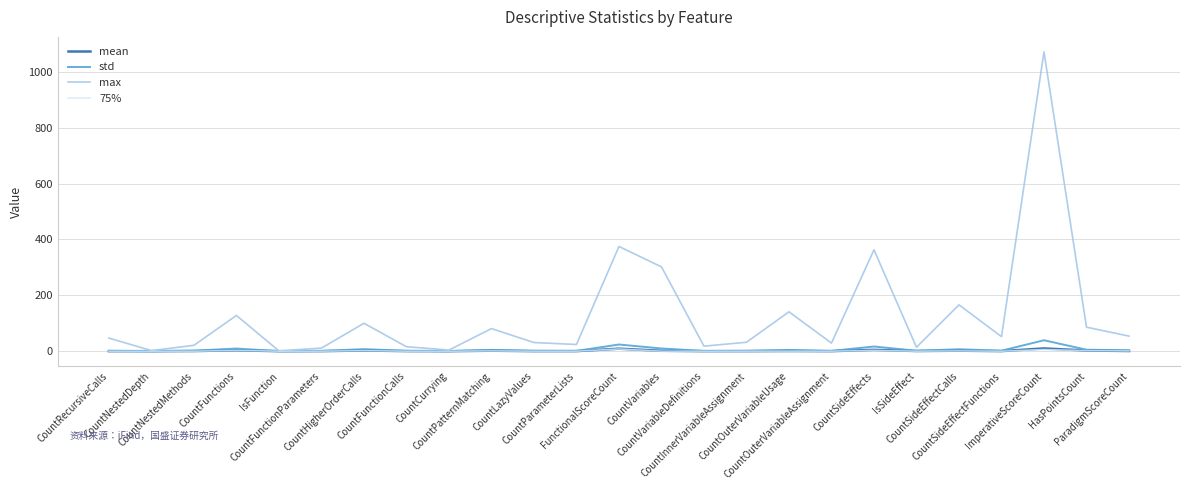

Which series has the widest spread of values?

max